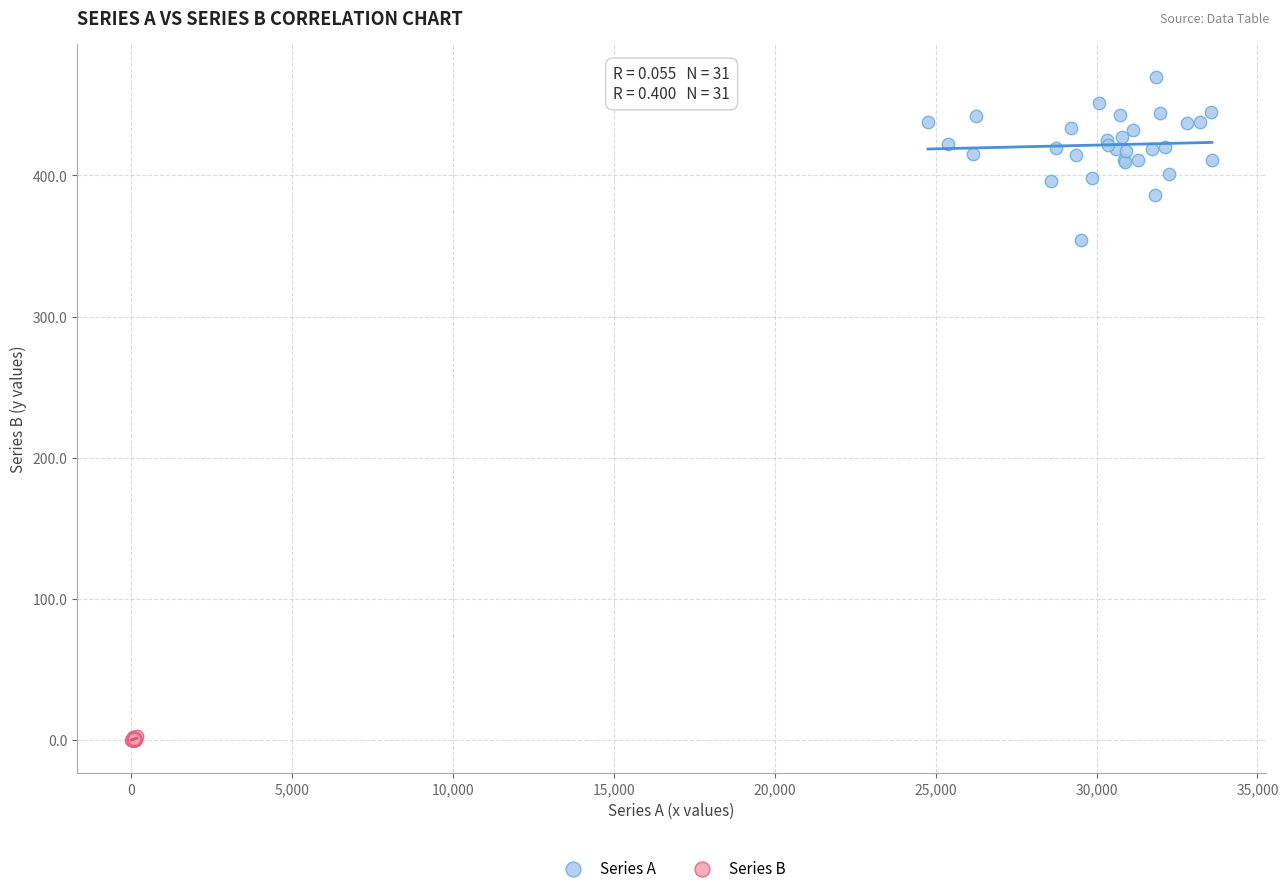

What are all the series names shown in the legend?

Series A, Series B